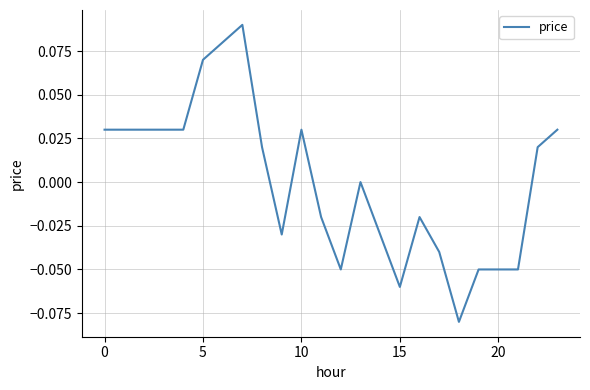

Is this an area chart (filled region under the line)?

No